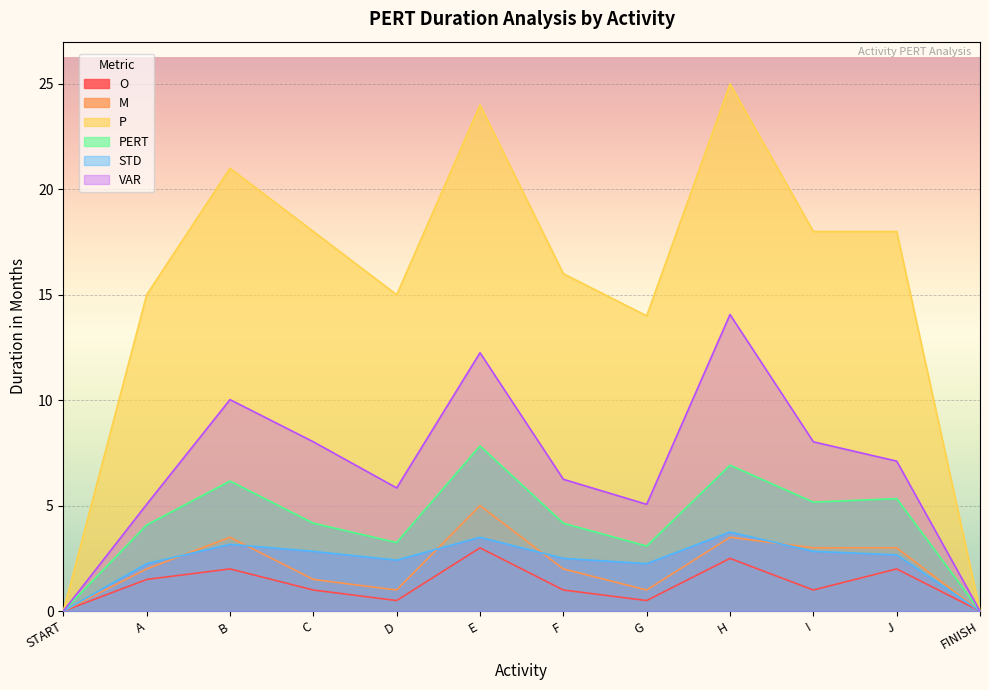

Which series has the widest spread of values?

P